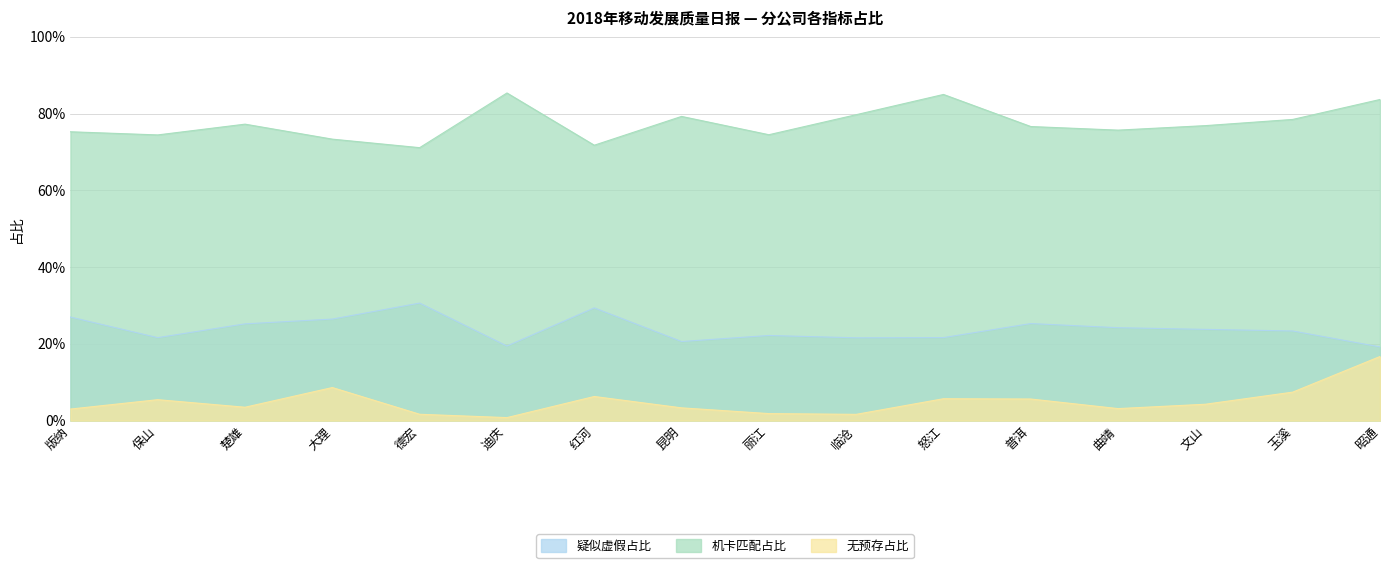

What is the difference between the highest and lowest values at 大理?

0.6